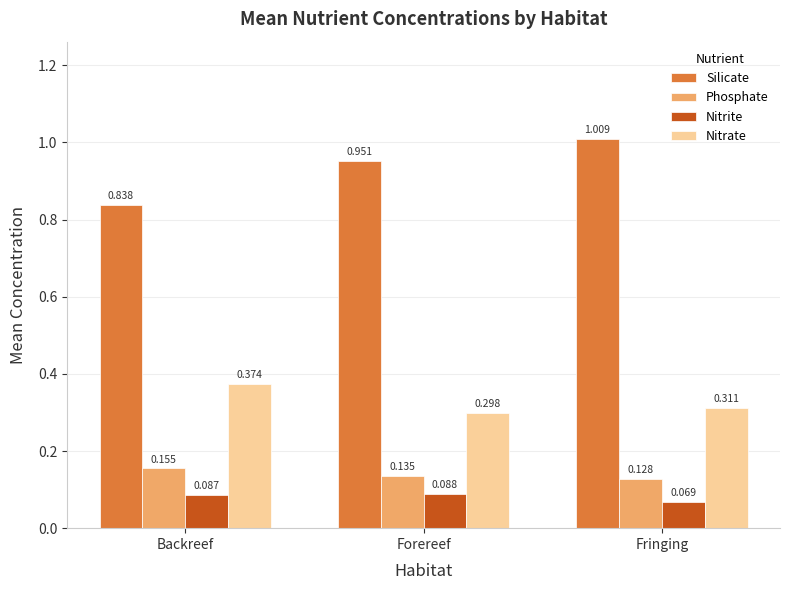

Which category has the lowest value in the Nitrite series?

Fringing